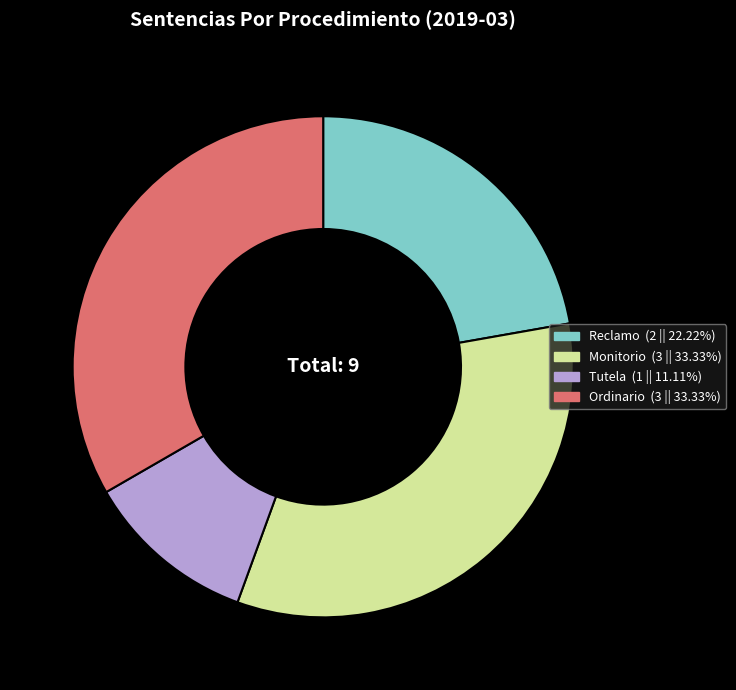

Do Monitorio and Ordinario together represent more than half of the pie?

Yes